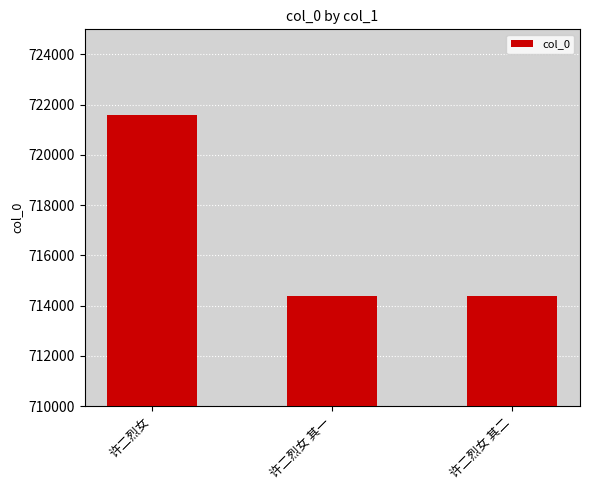

What is the label of the 1st bar from the right?

许二烈女 其二